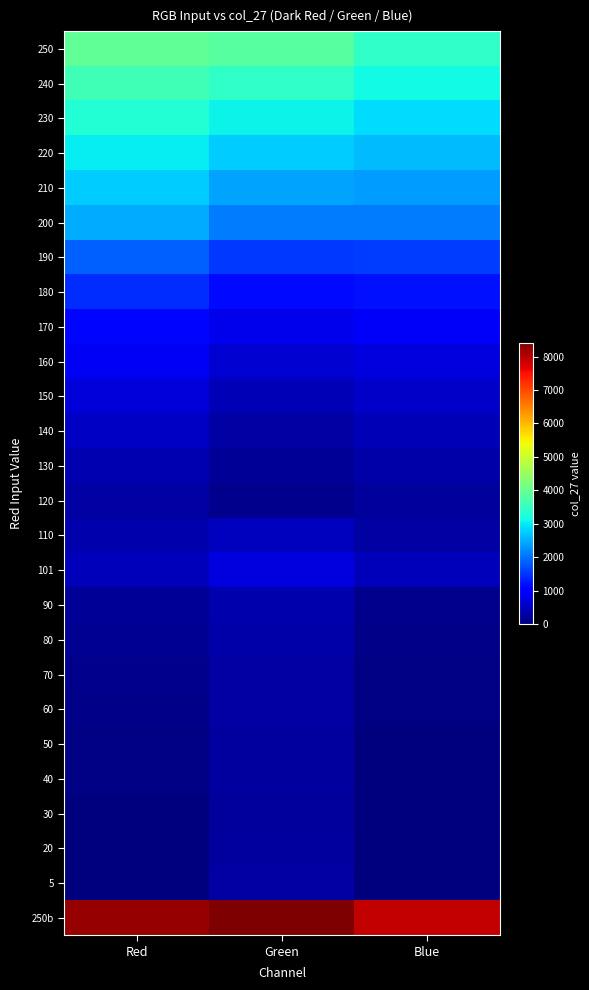

Reading left to right, extract all data points from this chart.

250: Red=3917	Green=3838	Blue=3447
240: Red=3600	Green=3450	Blue=3150
230: Red=3297	Green=3082	Blue=2867
220: Red=3007	Green=2733	Blue=2597
210: Red=2730	Green=2405	Blue=2340
200: Red=2467	Green=2097	Blue=2097
190: Red=1873	Green=1528	Blue=1577
180: Red=1440	Green=1120	Blue=1200
170: Red=1114	Green=819	Blue=918
160: Red=864	Green=594	Blue=702
150: Red=668	Green=423	Blue=535
140: Red=513	Green=293	Blue=403
130: Red=390	Green=195	Blue=300
120: Red=291	Green=121	Blue=219
110: Red=361	Green=493	Blue=263
101: Red=447	Green=708	Blue=447
90: Red=188	Green=355	Blue=125
80: Red=142	Green=318	Blue=88
70: Red=107	Green=291	Blue=61
60: Red=81	Green=271	Blue=41
50: Red=61	Green=254	Blue=24
40: Red=44	Green=241	Blue=11
30: Red=30	Green=230	Blue=0
20: Red=22	Green=261	Blue=11
5: Red=5	Green=265	Blue=6
250b: Red=8250	Green=8415	Blue=7920